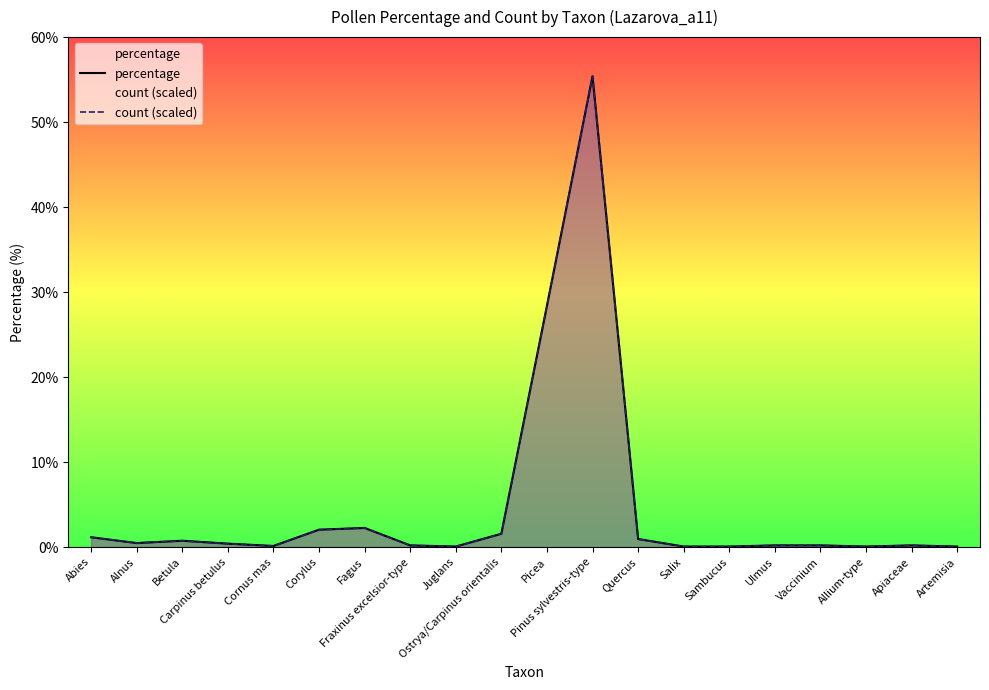

True or false: percentage and count (scaled) cross at least once.

False